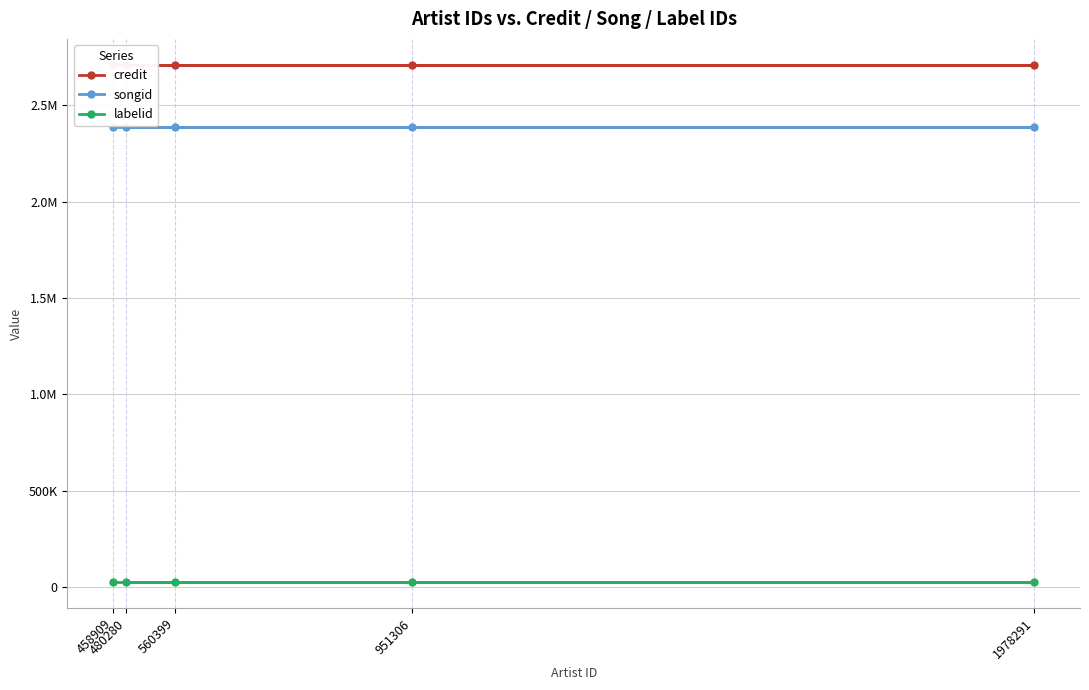

True or false: labelid has a value of 5365 at 951306.

False